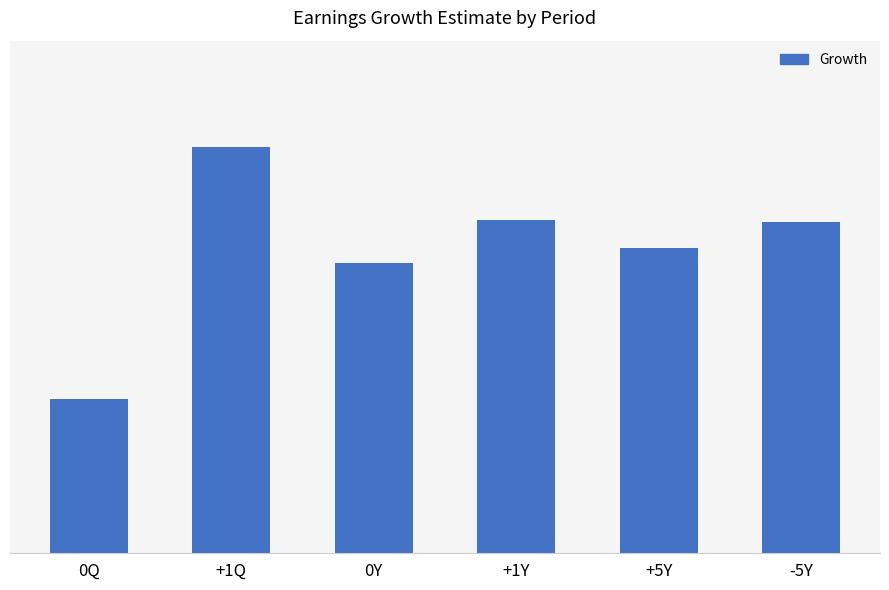

What is the greatest value displayed?

0.1